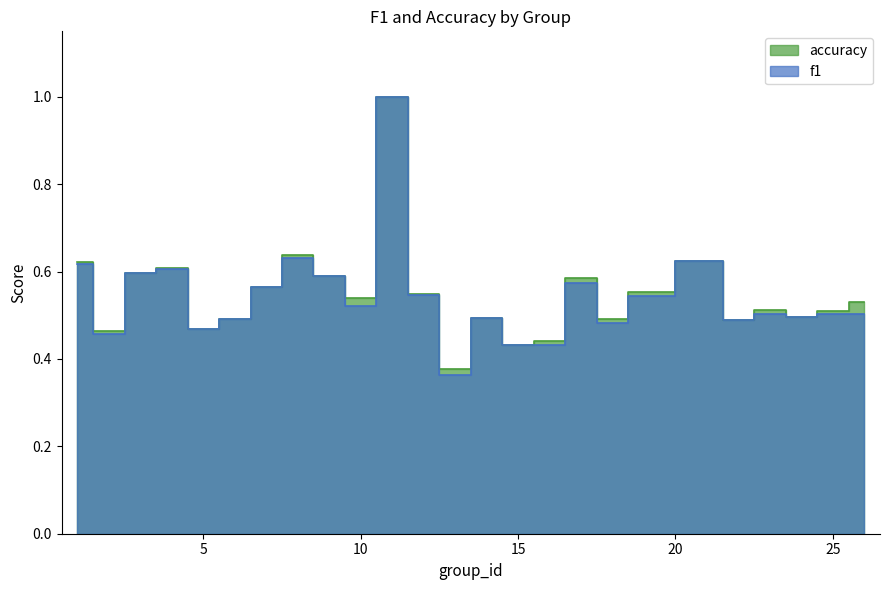

Rank the series by their average value, from lowest to highest.

f1, accuracy